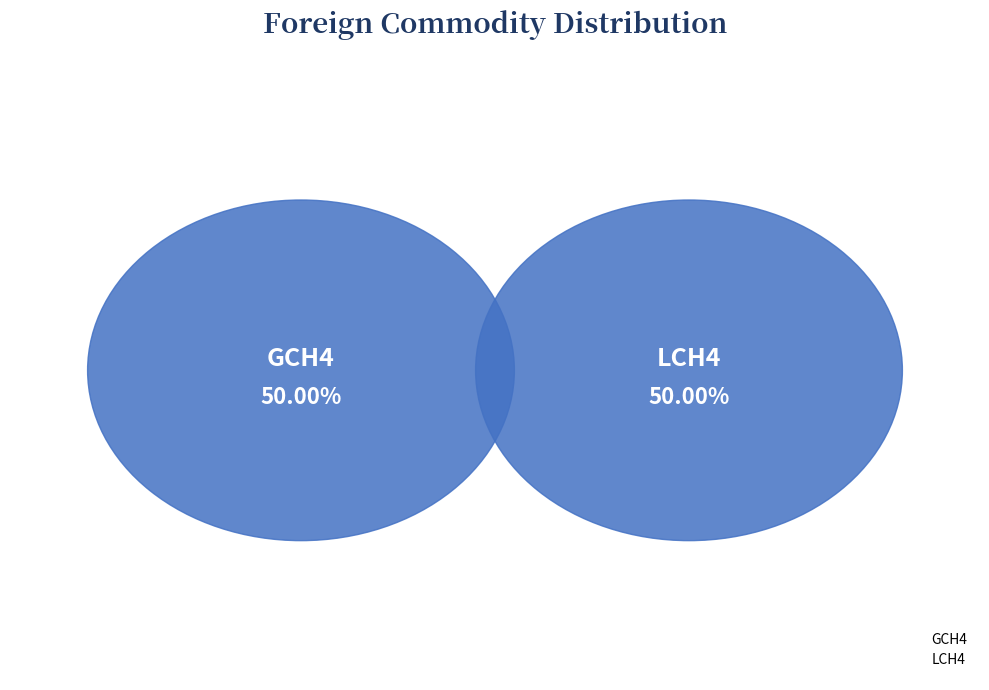

What percentage is the LCH4 slice, to the nearest percent?

50%